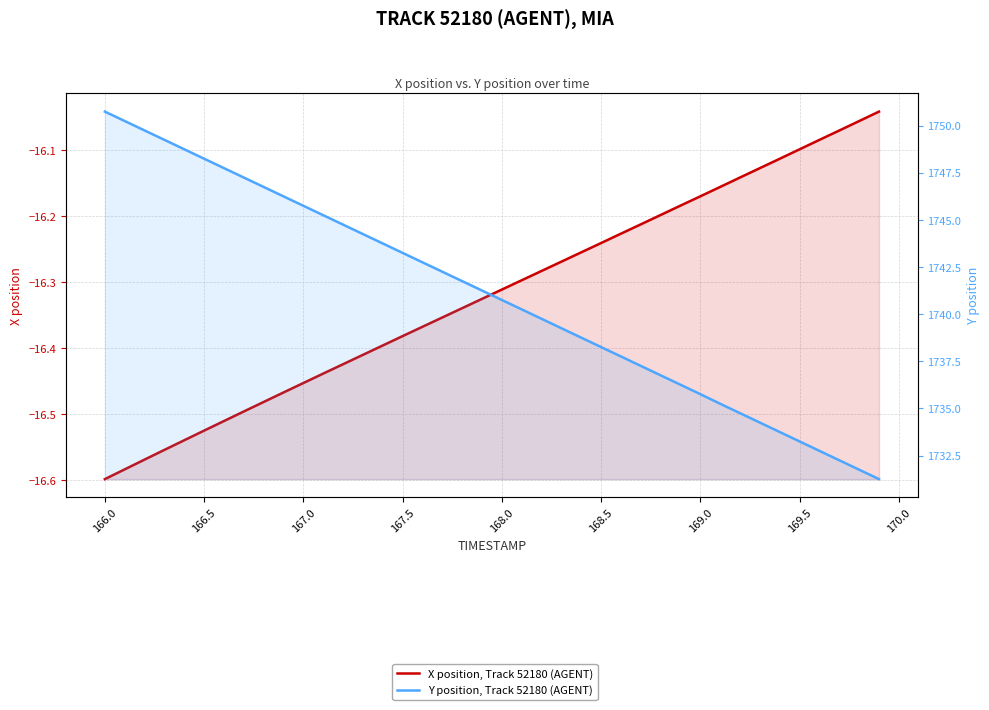

What is the average value of the X position, Track 52180 (AGENT) series?

-16.3